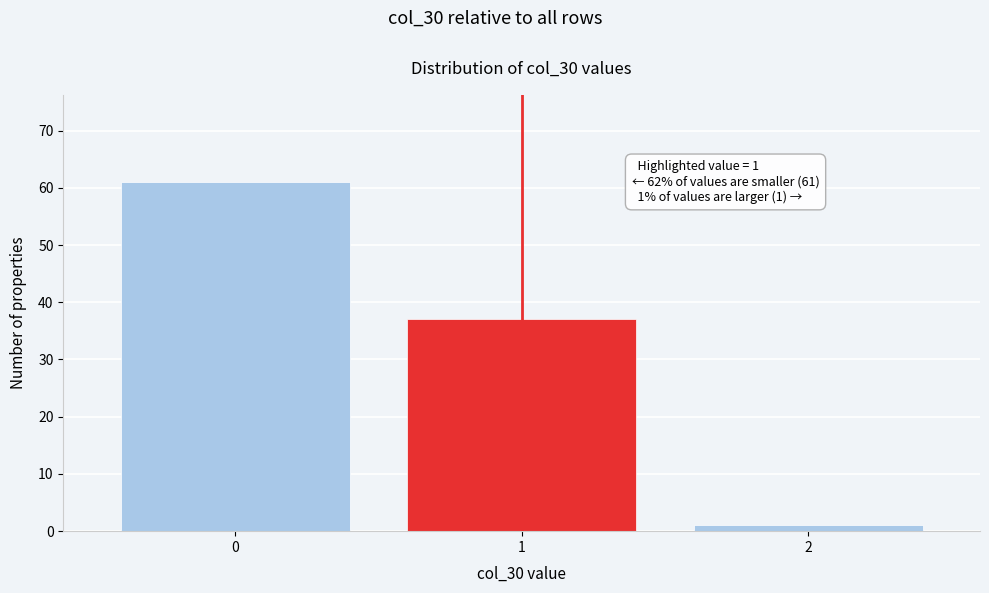

Reading left to right, list all the values displayed in this chart.

61	37	1